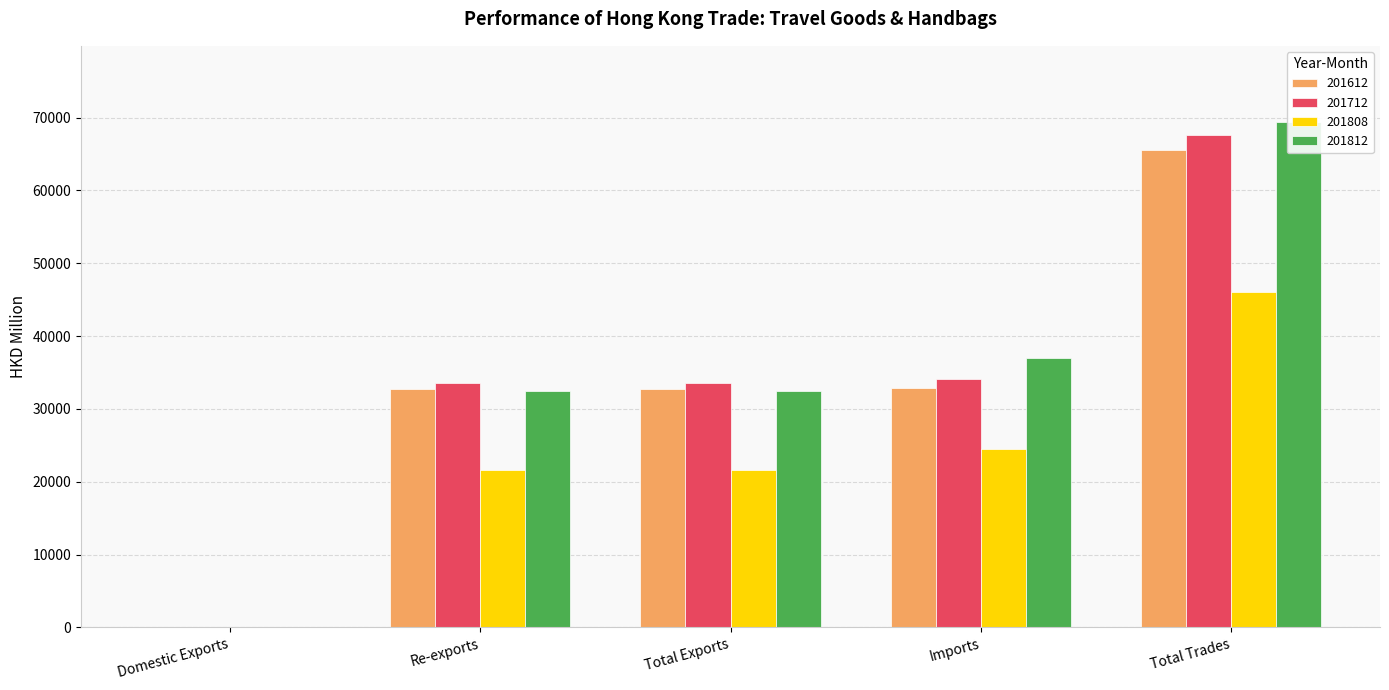

Reading right to left, list all the values displayed in this chart.

201612: Total Trades=65560.9	Imports=32834.6	Total Exports=32726.4	Re-exports=32717.4	Domestic Exports=9.0
201712: Total Trades=67587.6	Imports=34046.0	Total Exports=33541.6	Re-exports=33534.2	Domestic Exports=7.4
201808: Total Trades=46033.2	Imports=24475.4	Total Exports=21557.8	Re-exports=21553.8	Domestic Exports=4.0
201812: Total Trades=69432.7	Imports=37004.1	Total Exports=32428.6	Re-exports=32423.4	Domestic Exports=5.3